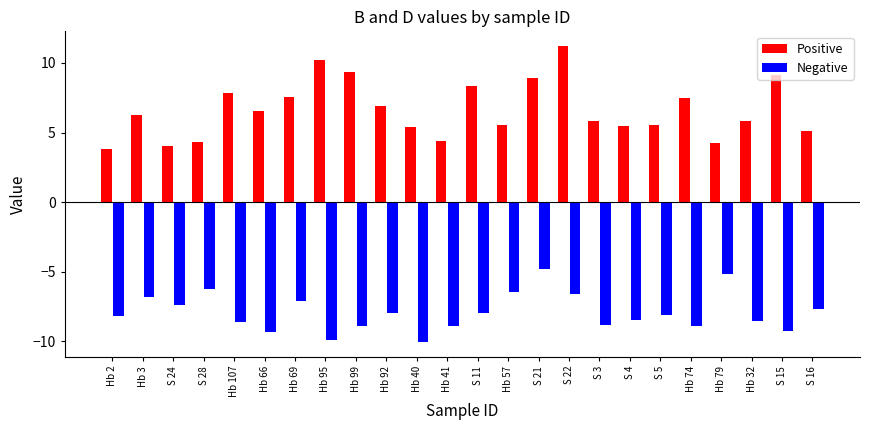

Which series changed the most between Hb 69 and Hb 74?

D